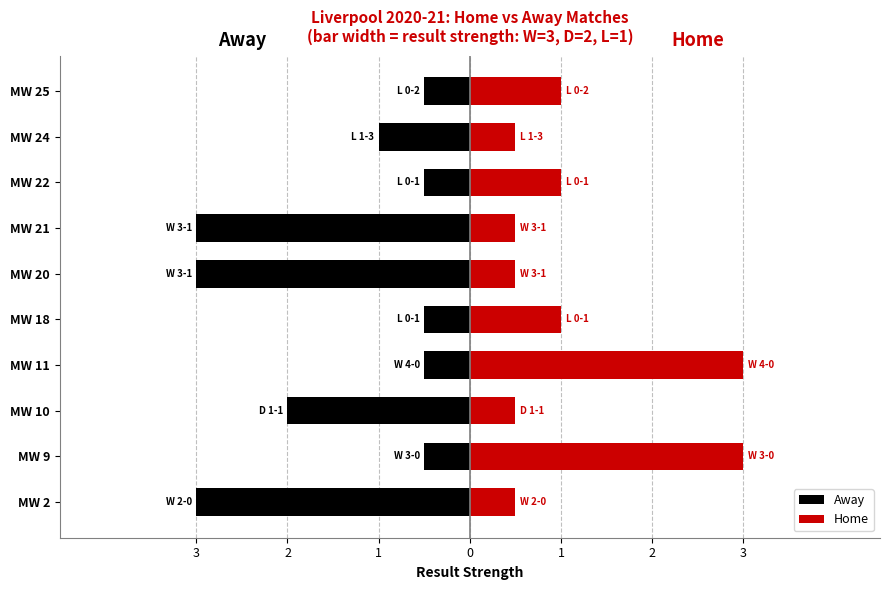

Reading left to right, transcribe all the data shown in this chart.

Away: -3.0	-0.5	-2.0	-0.5	-0.5	-3.0	-3.0	-0.5	-1.0	-0.5
Home: 0.5	3.0	0.5	3.0	1.0	0.5	0.5	1.0	0.5	1.0